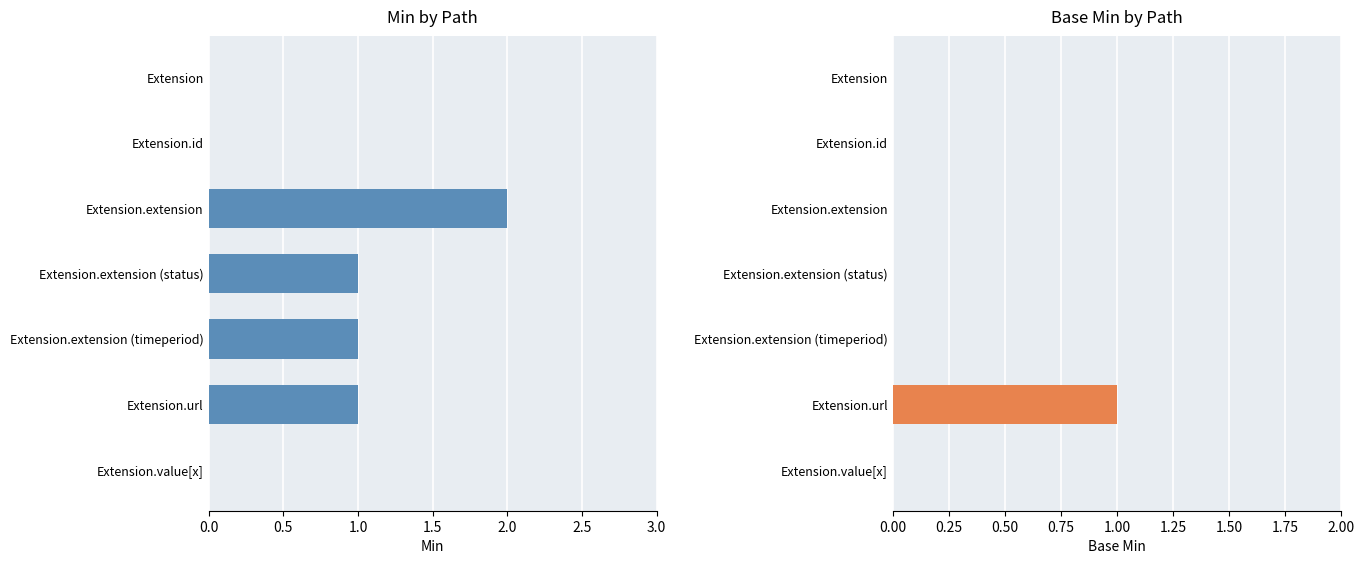

How many Min values are between 0 and 1?

6